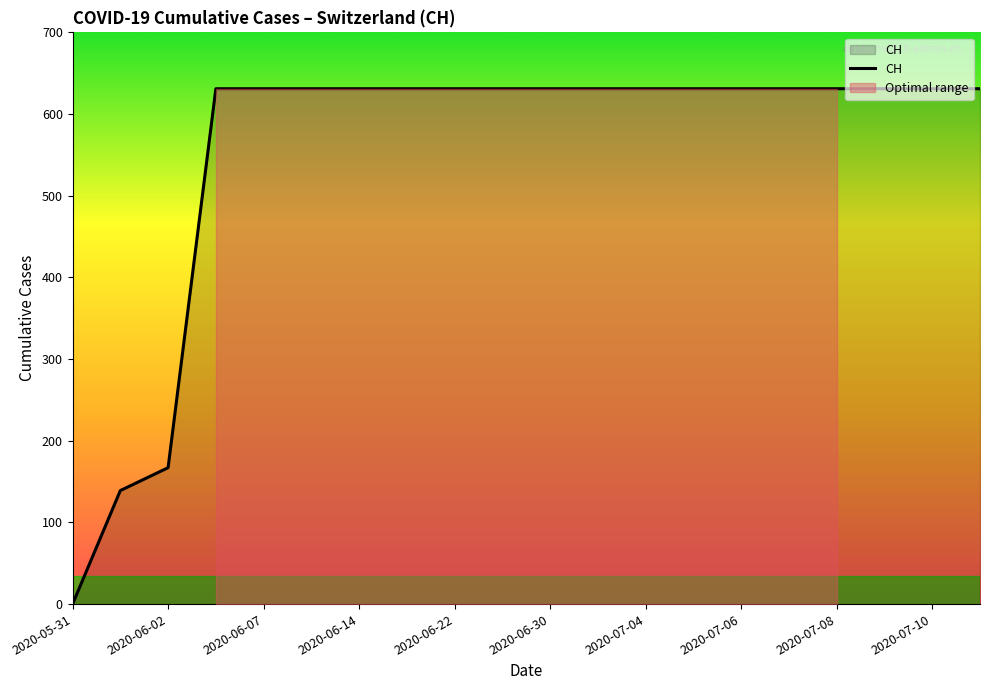

What is the maximum value for CH?

631